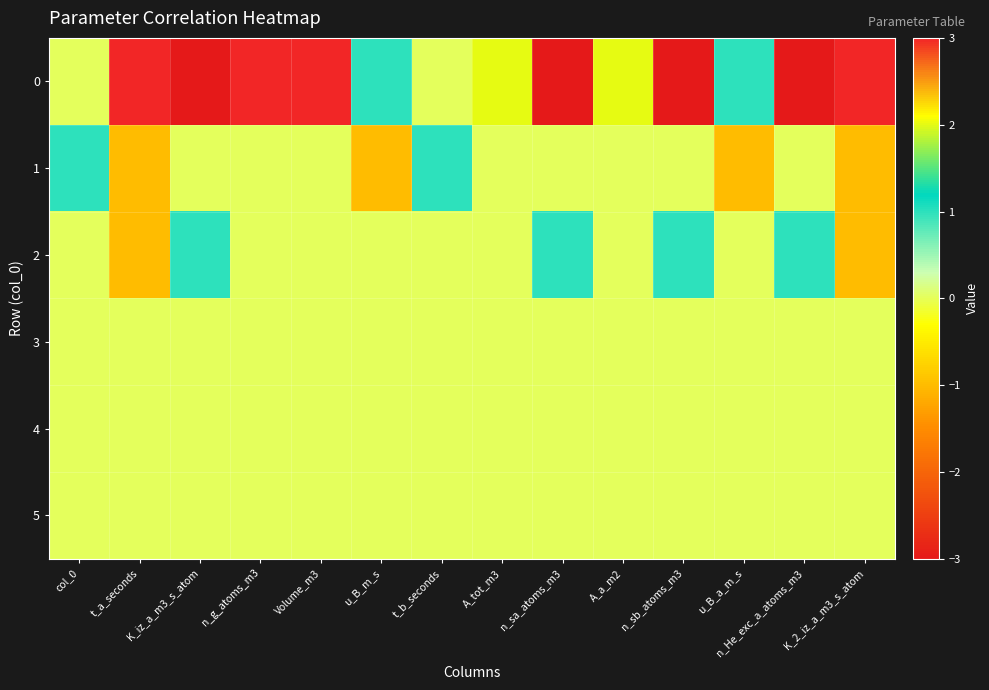

Reading right to left, transcribe all the data shown in this chart.

0: K_2_iz_a_m3_s_atom=3	n_He_exc_a_atoms_m3=-3	u_B_a_m_s=1	n_sb_atoms_m3=-3	A_a_m2=2	n_sa_atoms_m3=-3	A_tot_m3=2	t_b_seconds=0	u_B_m_s=1	Volume_m3=3	n_g_atoms_m3=3	K_iz_a_m3_s_atom=-3	t_a_seconds=3	col_0=0
1: K_2_iz_a_m3_s_atom=-1	n_He_exc_a_atoms_m3=0	u_B_a_m_s=-1	n_sb_atoms_m3=0	A_a_m2=0	n_sa_atoms_m3=0	A_tot_m3=0	t_b_seconds=1	u_B_m_s=-1	Volume_m3=0	n_g_atoms_m3=0	K_iz_a_m3_s_atom=0	t_a_seconds=-1	col_0=1
2: K_2_iz_a_m3_s_atom=-1	n_He_exc_a_atoms_m3=1	u_B_a_m_s=0	n_sb_atoms_m3=1	A_a_m2=0	n_sa_atoms_m3=1	A_tot_m3=0	t_b_seconds=0	u_B_m_s=0	Volume_m3=0	n_g_atoms_m3=0	K_iz_a_m3_s_atom=1	t_a_seconds=-1	col_0=0
3: K_2_iz_a_m3_s_atom=0	n_He_exc_a_atoms_m3=0	u_B_a_m_s=0	n_sb_atoms_m3=0	A_a_m2=0	n_sa_atoms_m3=0	A_tot_m3=0	t_b_seconds=0	u_B_m_s=0	Volume_m3=0	n_g_atoms_m3=0	K_iz_a_m3_s_atom=0	t_a_seconds=0	col_0=0
4: K_2_iz_a_m3_s_atom=0	n_He_exc_a_atoms_m3=0	u_B_a_m_s=0	n_sb_atoms_m3=0	A_a_m2=0	n_sa_atoms_m3=0	A_tot_m3=0	t_b_seconds=0	u_B_m_s=0	Volume_m3=0	n_g_atoms_m3=0	K_iz_a_m3_s_atom=0	t_a_seconds=0	col_0=0
5: K_2_iz_a_m3_s_atom=0	n_He_exc_a_atoms_m3=0	u_B_a_m_s=0	n_sb_atoms_m3=0	A_a_m2=0	n_sa_atoms_m3=0	A_tot_m3=0	t_b_seconds=0	u_B_m_s=0	Volume_m3=0	n_g_atoms_m3=0	K_iz_a_m3_s_atom=0	t_a_seconds=0	col_0=0